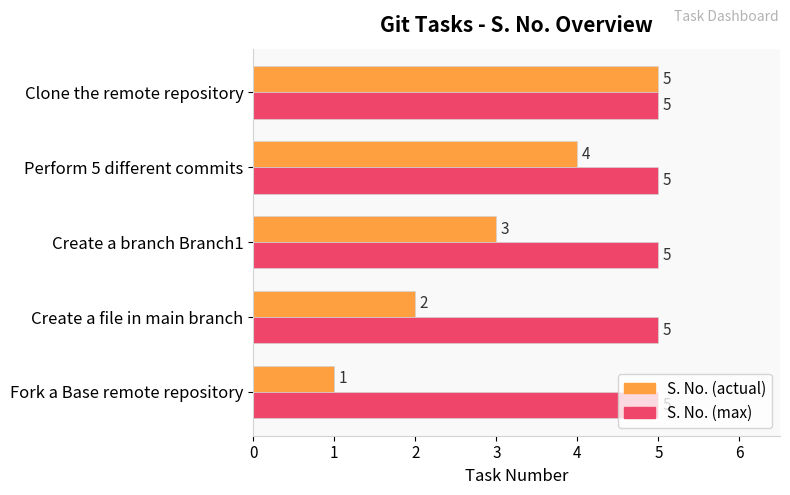

List the series in order of their overall mean, lowest first.

S. No. (actual), S. No. (max)